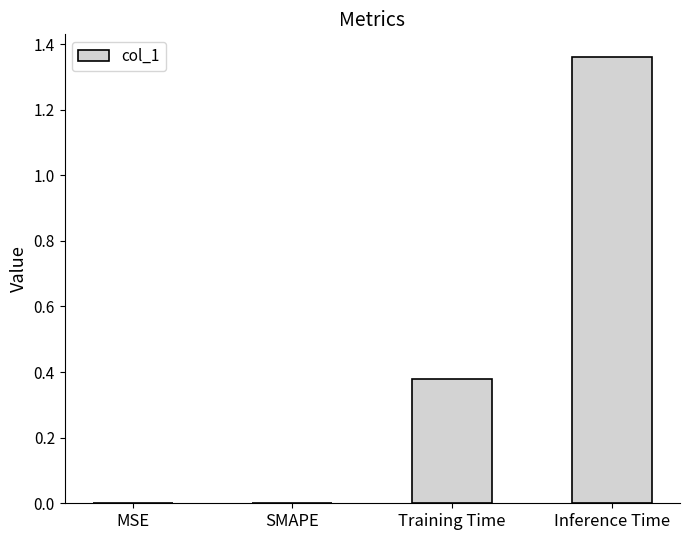

The chart shows a value of -0.5 at SMAPE. True or false?

False